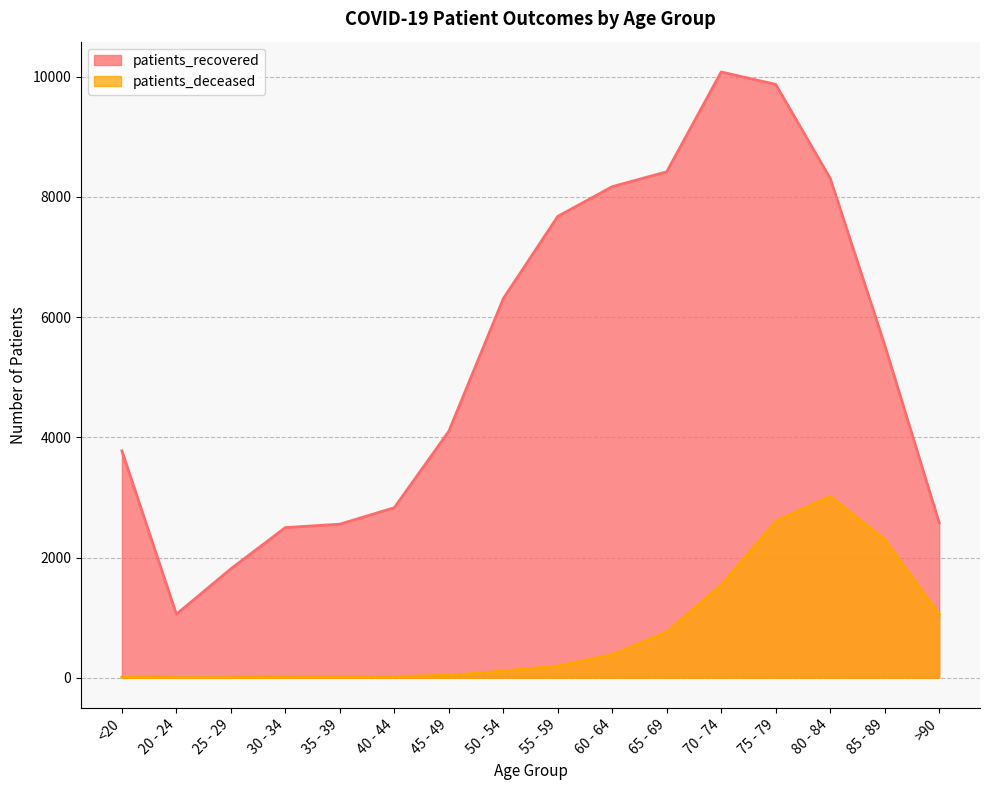

What is the label of the 12th point from the right?

35 - 39